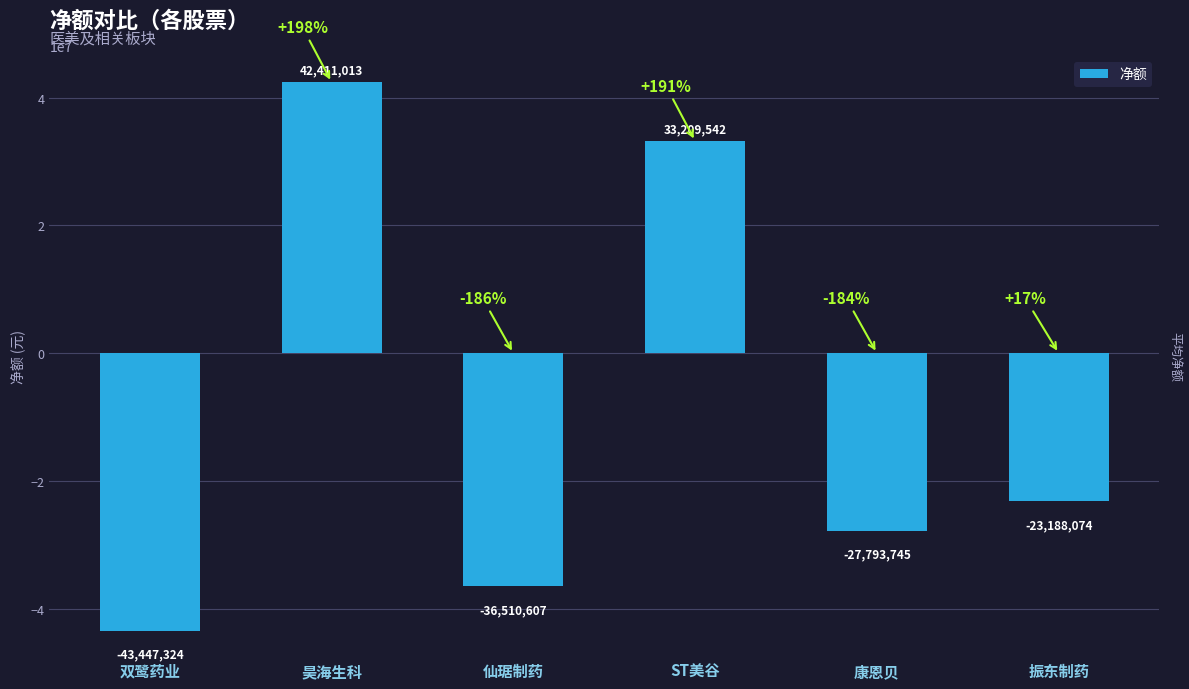

What is the sum of the values at ST美谷 and 康恩贝?

5415797